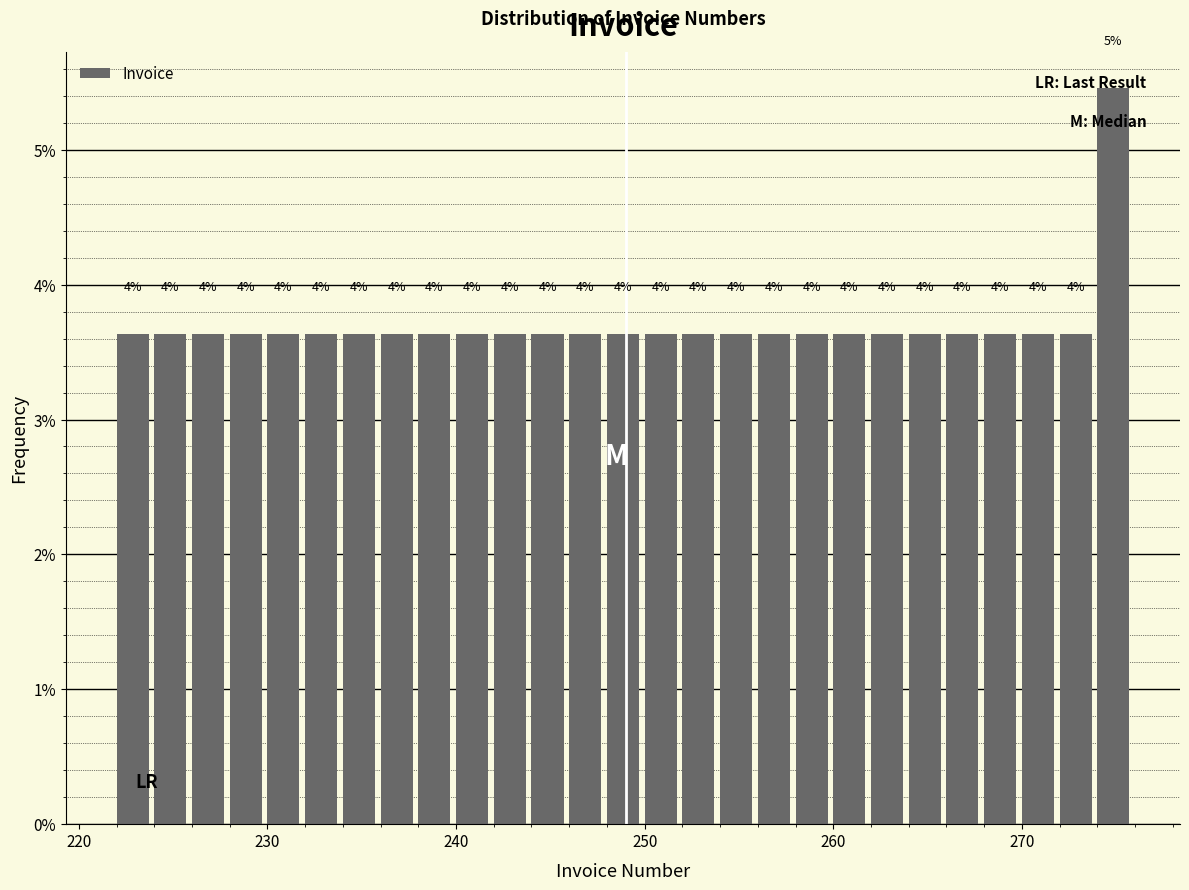

Read against the x-axis, roughly where is the centre of the tallest bar?

275